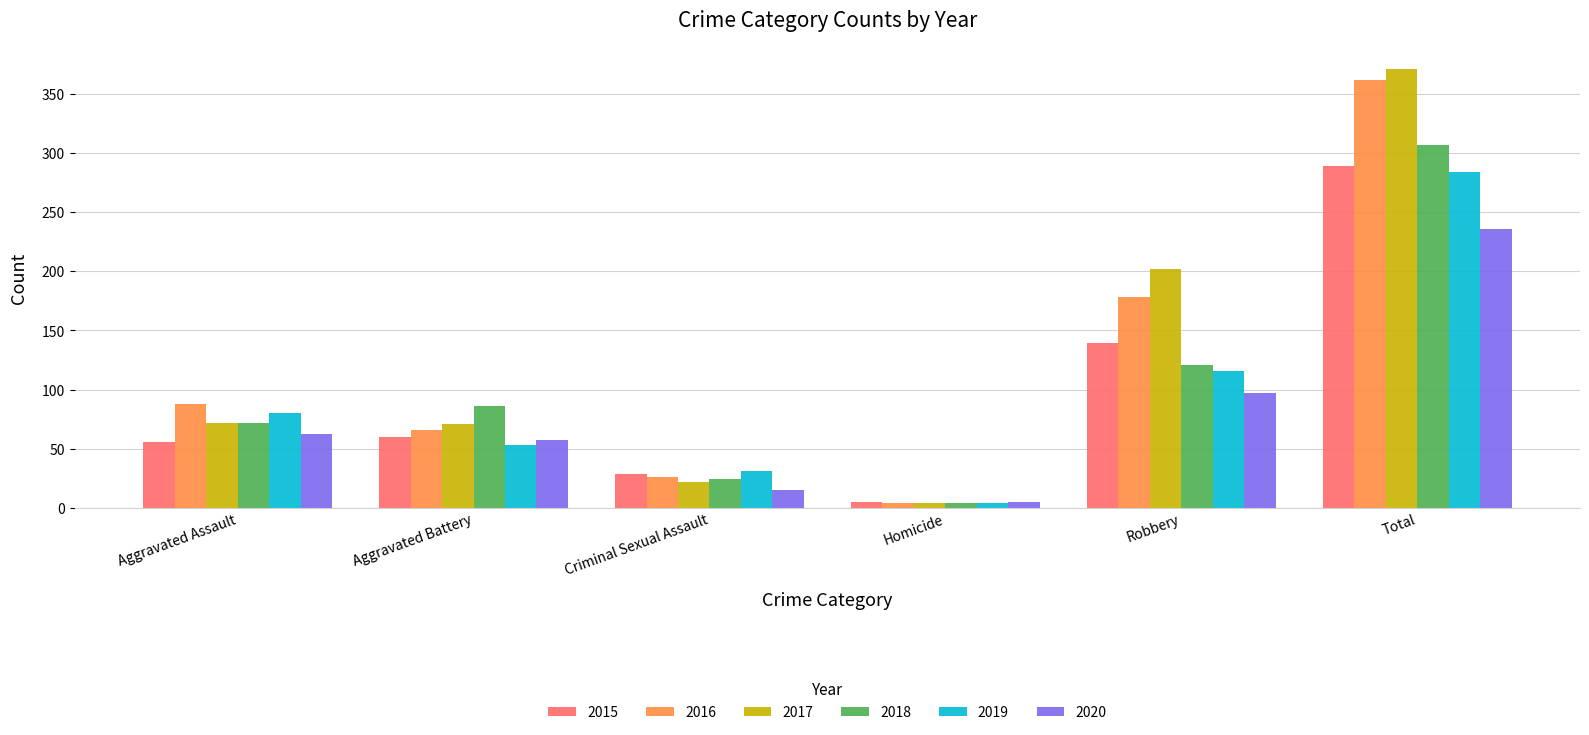

At which label is 2019 closest to 144?

Robbery